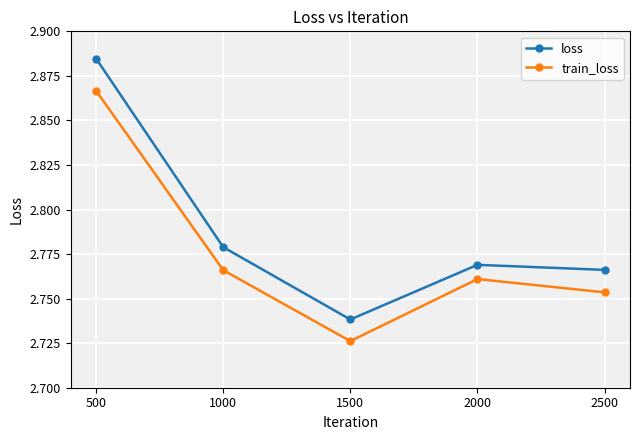

True or false: train_loss and loss intersect in this chart.

False